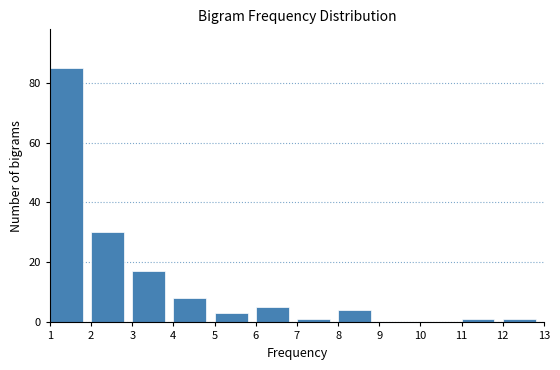

Reading left to right, transcribe this chart: for each bar, give the range it covers on the x-axis and its height. The values are not printed on the chart, so give them approximately, as read against the axis.

1 to 2: 86
2 to 3: 30
3 to 4: 18
4 to 5: 8
5 to 6: 4
6 to 7: 6
7 to 8: under 2
8 to 9: 4
9 to 10: 0
10 to 11: 0
11 to 12: under 2
12 to 13: under 2